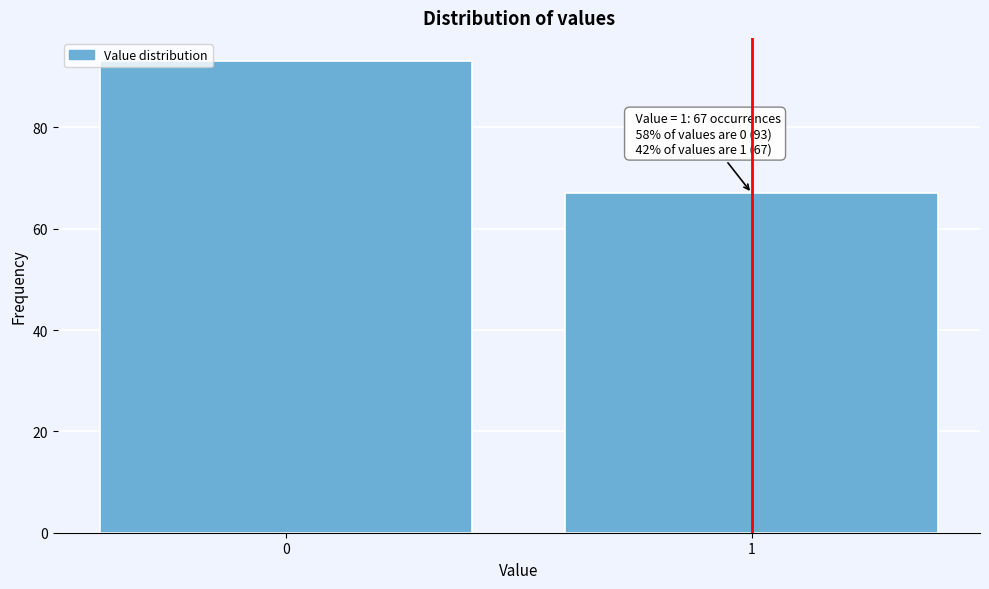

Reading left to right, what are all the values shown in this chart?

0=93	1=67